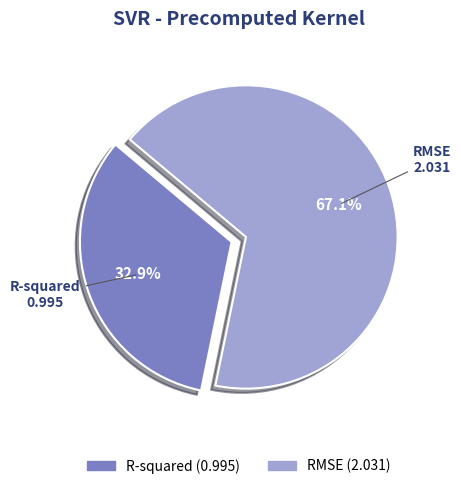

How many segments does this pie chart have?

2